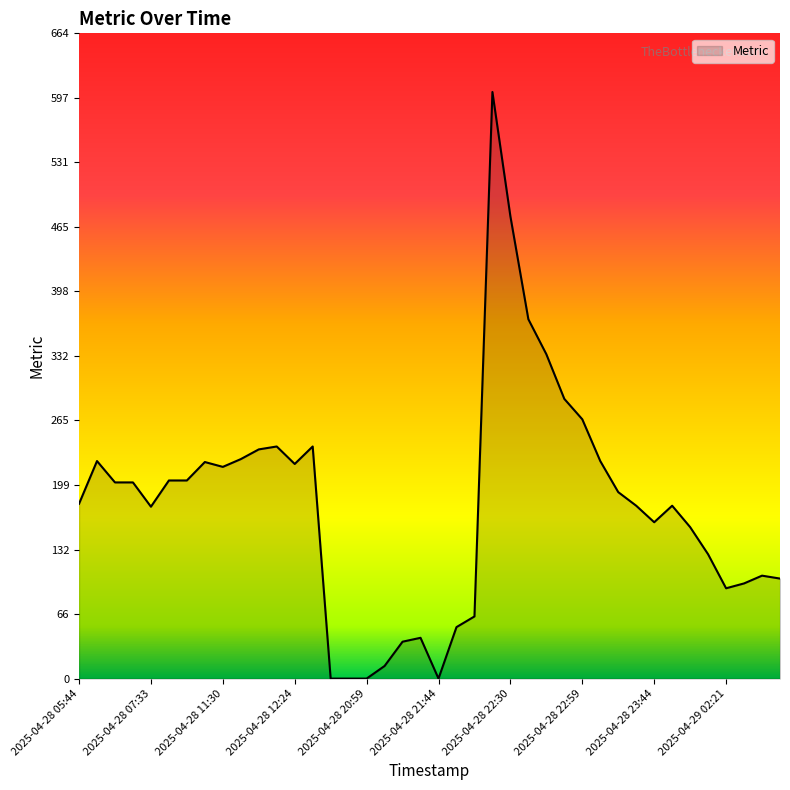

What is the difference between the maximum and minimum values?

604